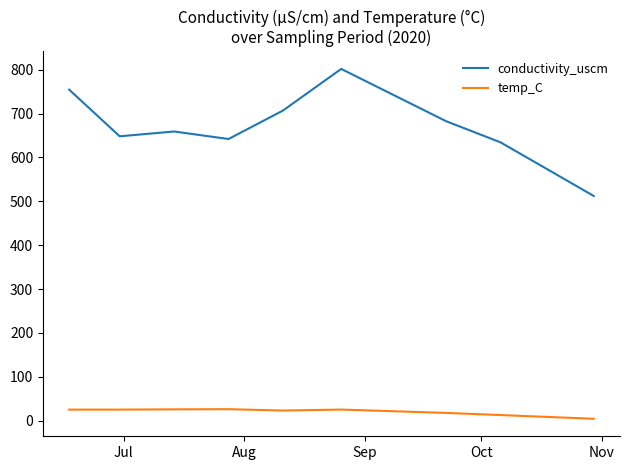

True or false: conductivity_uscm and temp_C cross at least once.

False